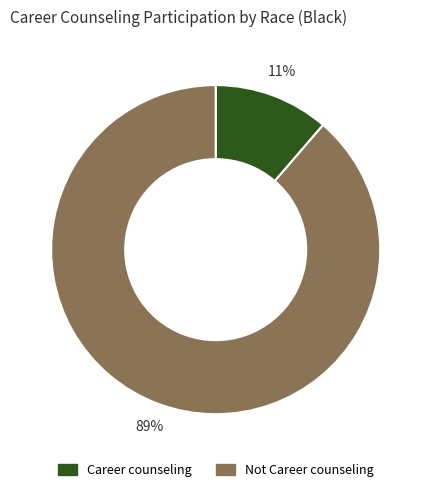

Does Not Career counseling account for over 50% of the chart?

Yes